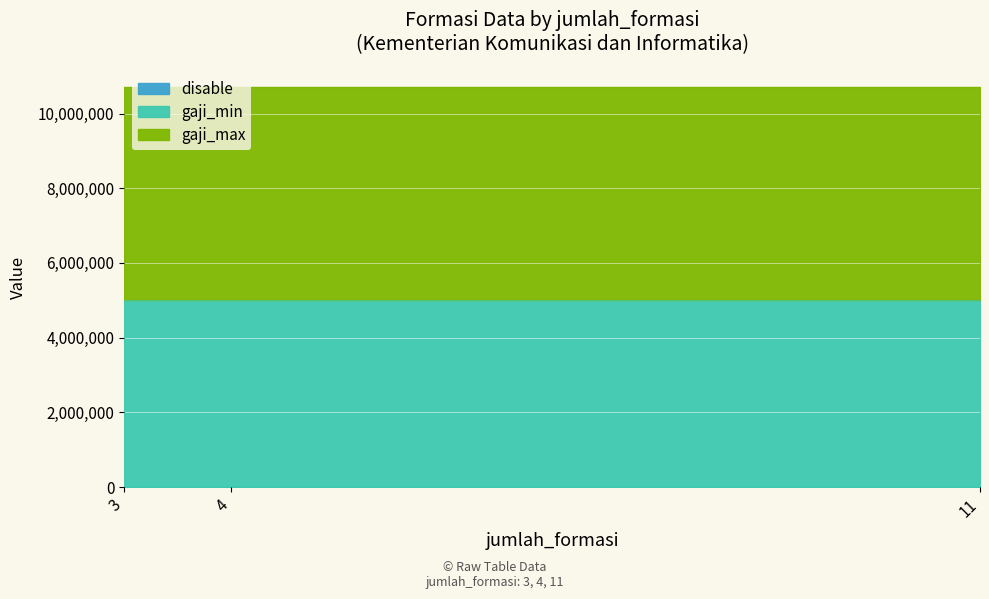

Which series has the largest range (max minus min)?

disable